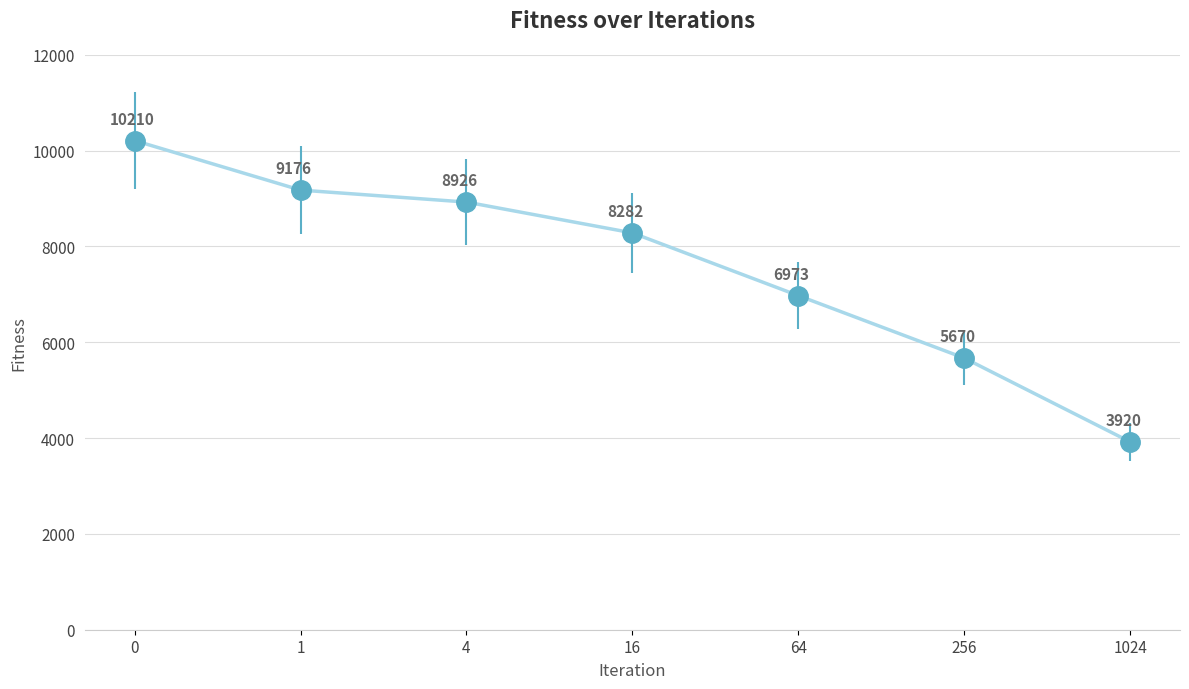

True or false: the data shows 6973.3 at 64.

True